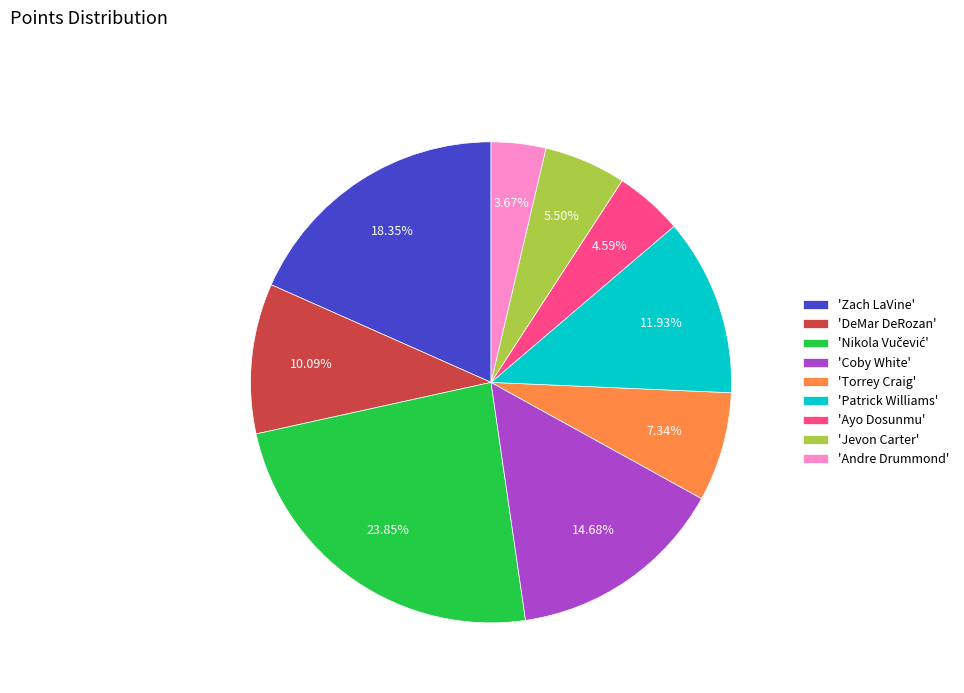

Does 'Ayo Dosunmu' represent more than half of the total?

No